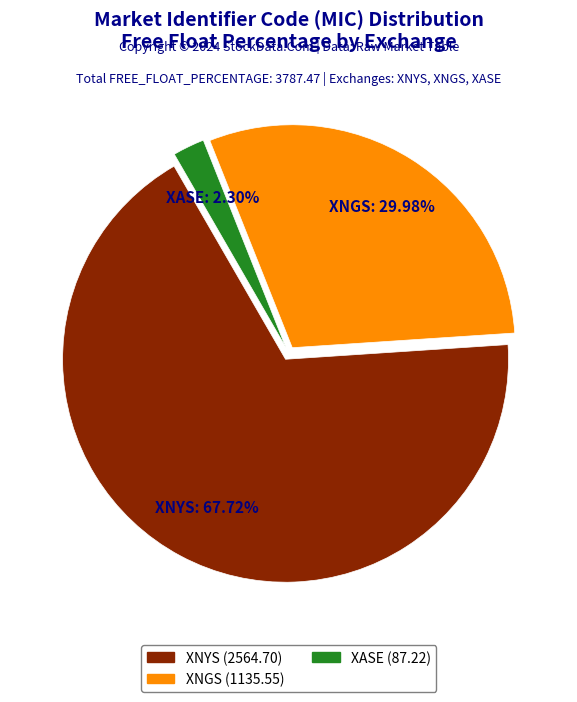

Is there any slice that represents more than half of the pie?

Yes